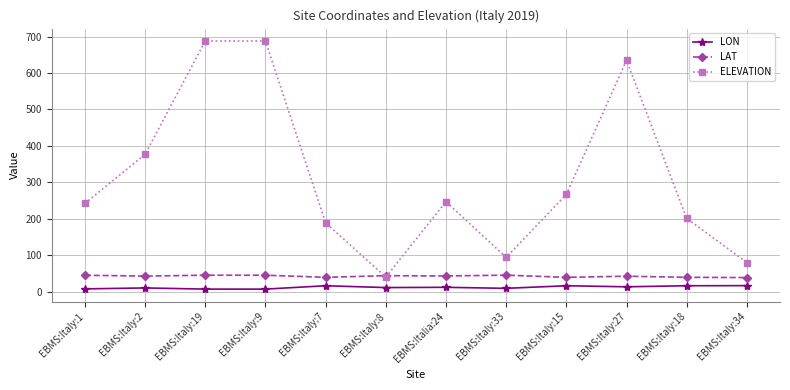

At which label is ELEVATION closest to 364?

EBMS:Italy:2